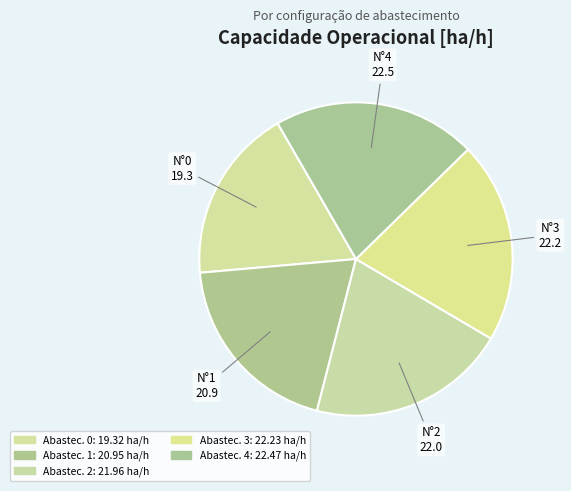

How many segments does this pie chart have?

5